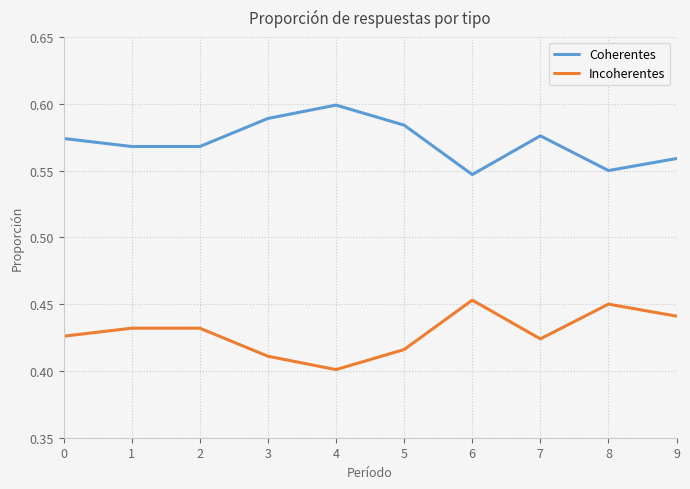

True or false: Coherentes and Incoherentes intersect in this chart.

False